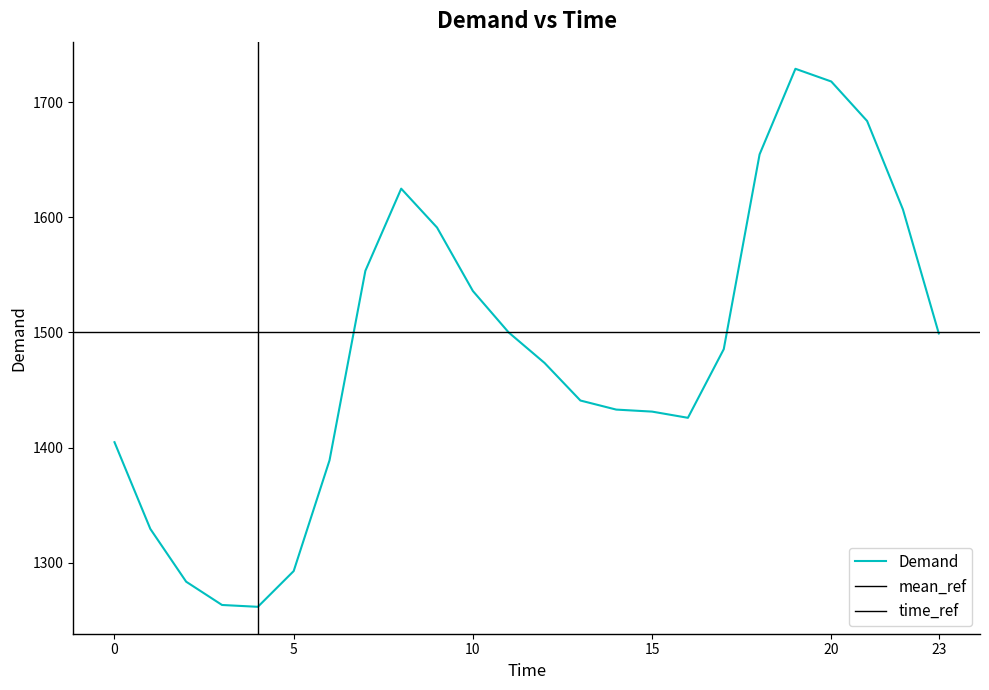

Rank the categories by value from lowest to highest.

4, 3, 2, 5, 1, 6, 0, 16, 15, 14, 13, 12, 17, 23, 11, 10, 7, 9, 22, 8, 18, 21, 20, 19